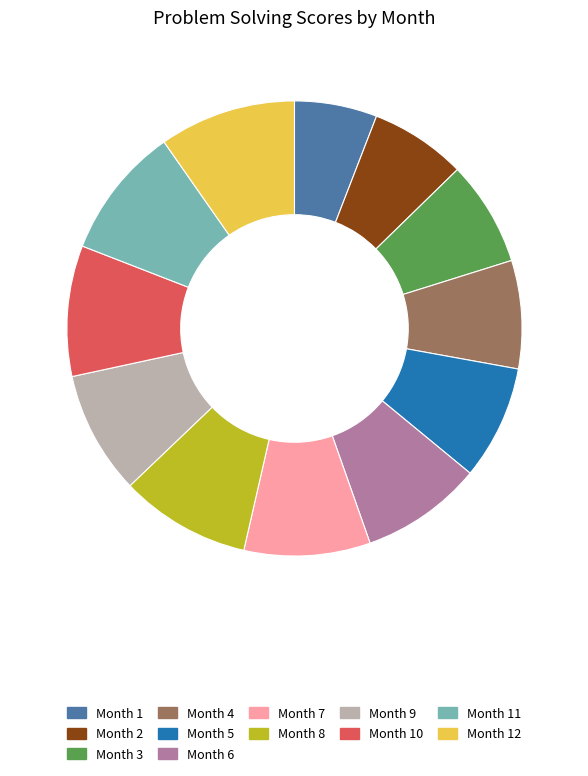

Does any single category account for the majority?

No